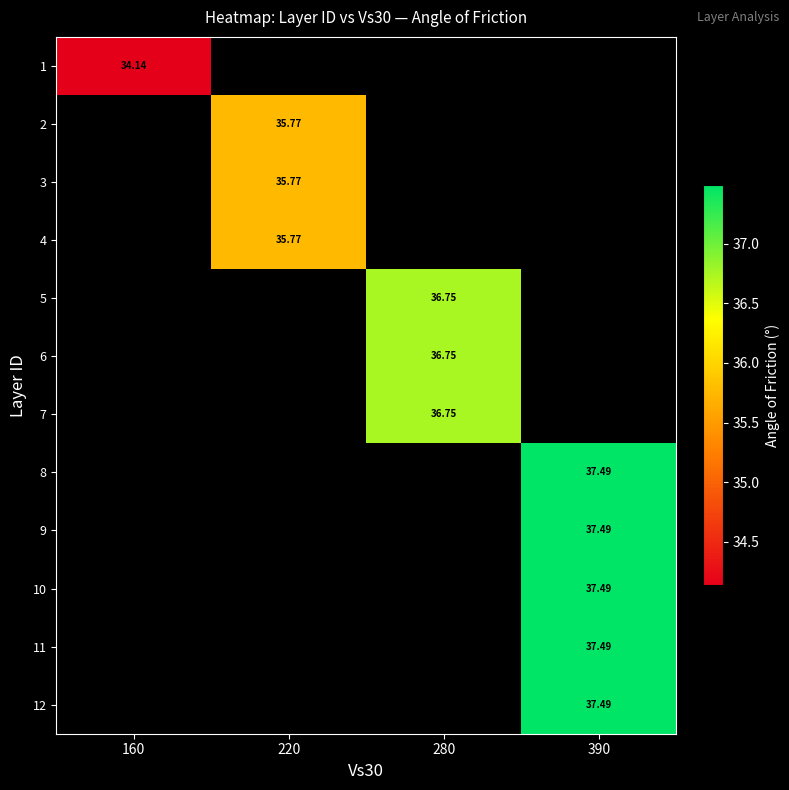

At how many categories does at least one series exceed 35?

3